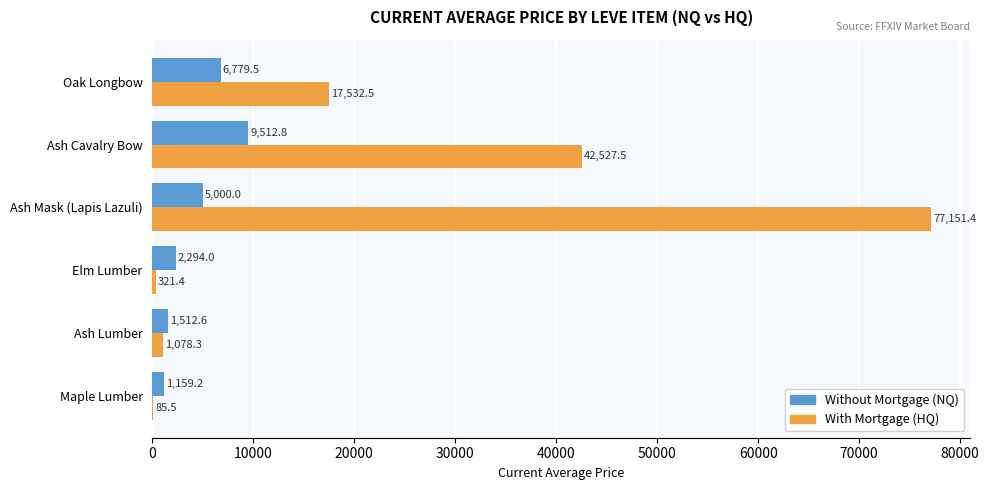

How many distinct data groups are displayed?

2